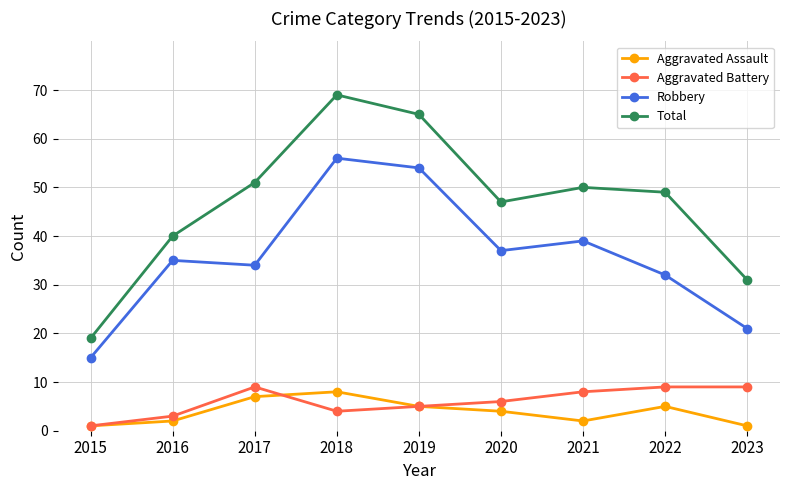

What is the highest value of the Aggravated Assault series?

8